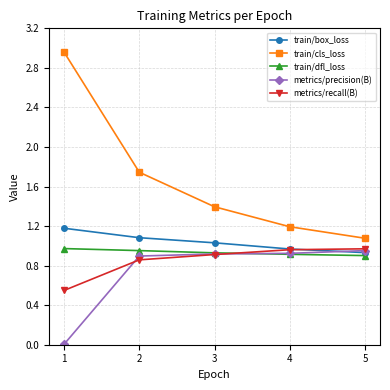

What is the sum of all train/dfl_loss values?

4.7